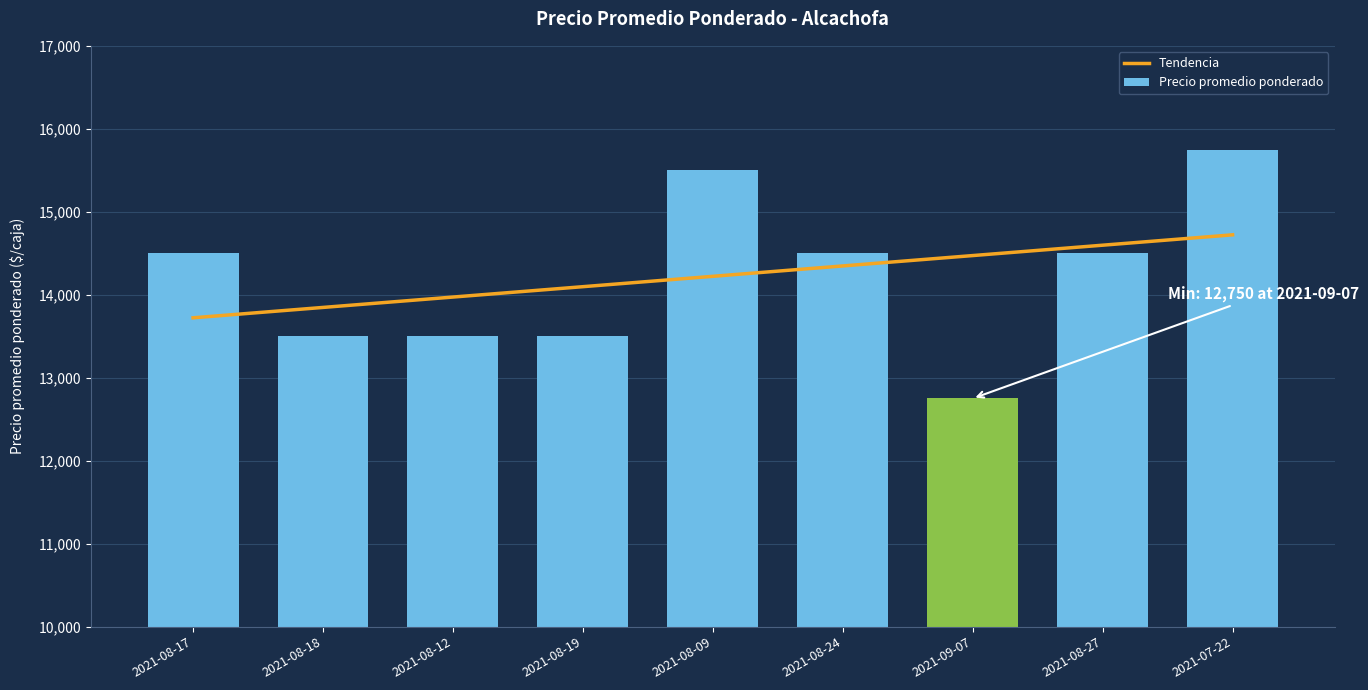

Reading right to left, extract all data points from this chart.

15750	14500	12750	14500	15500	13500	13500	13500	14500